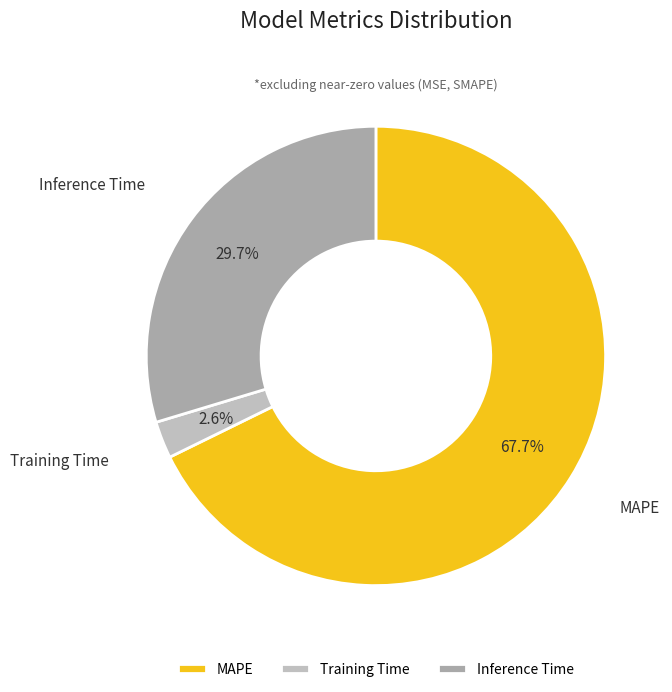

What is the smallest slice in the pie chart?

Training Time